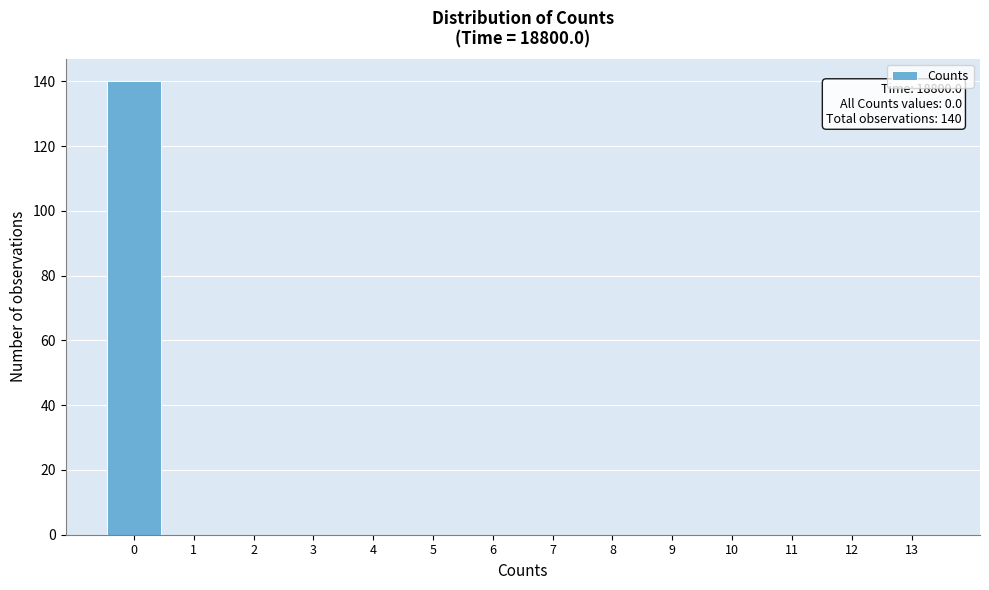

Over which range of the x-axis is the bar tallest?

-0.5 to 0.5